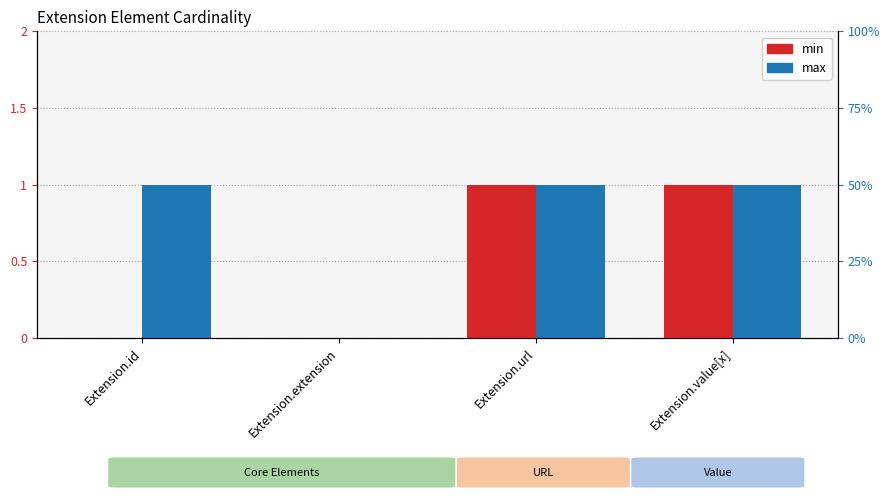

At which label does max reach its minimum?

Extension.extension